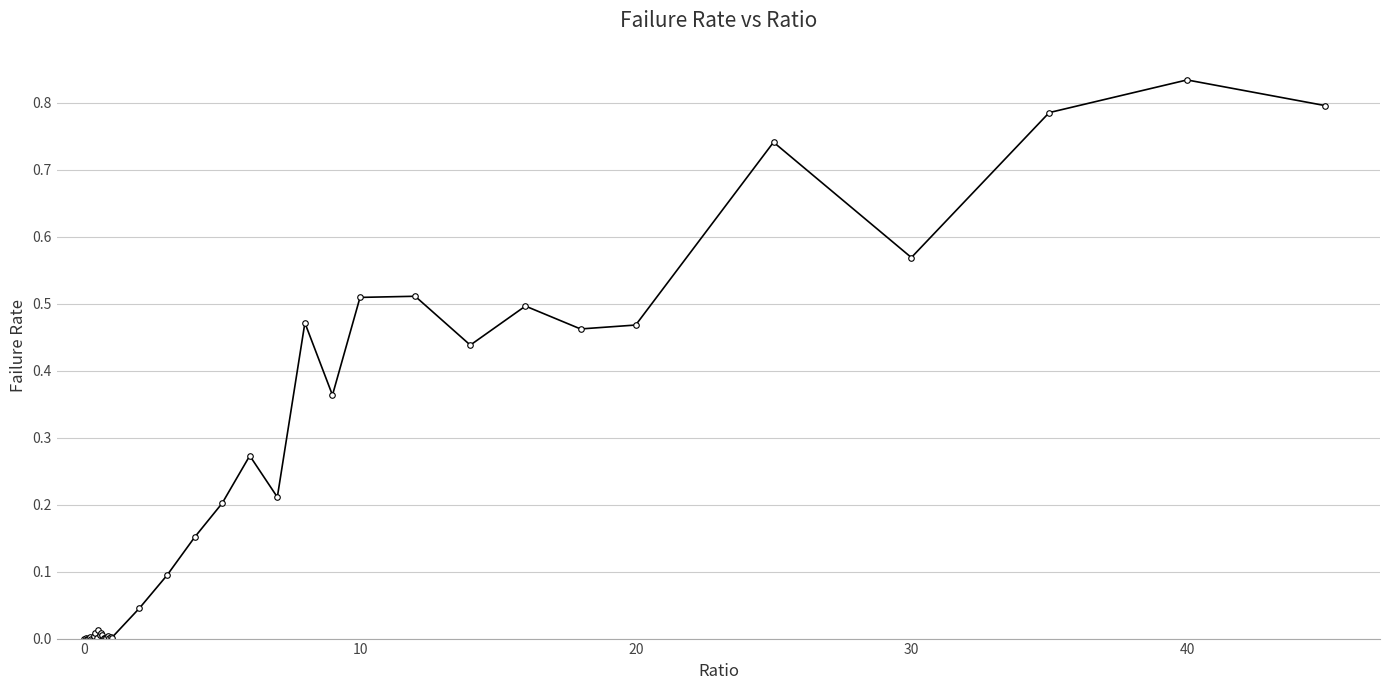

True or false: there are more than 0 points higher than both neighbors.

True